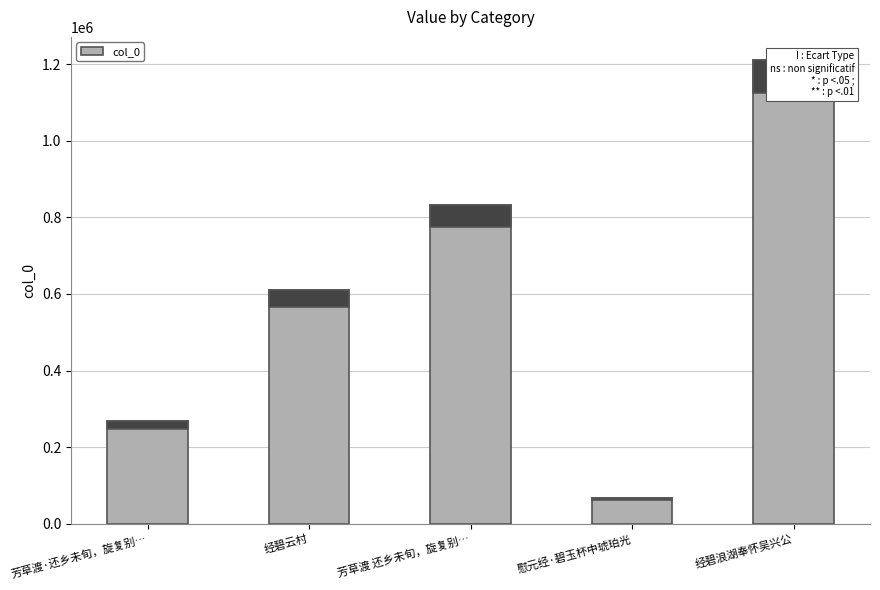

What is the sum of all values?

2986391